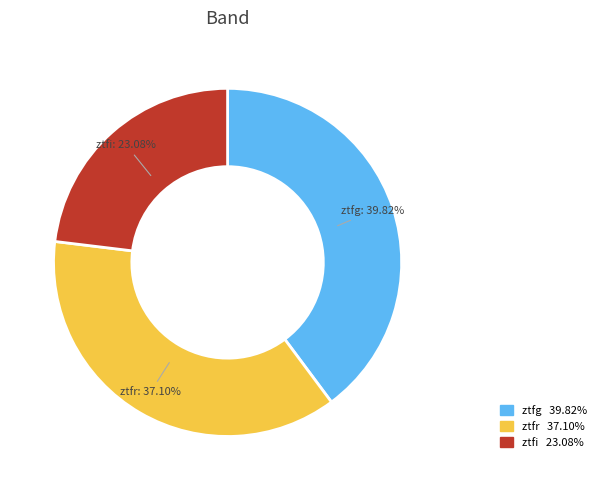

What is the total percentage of ztfg and ztfr?

76.9%